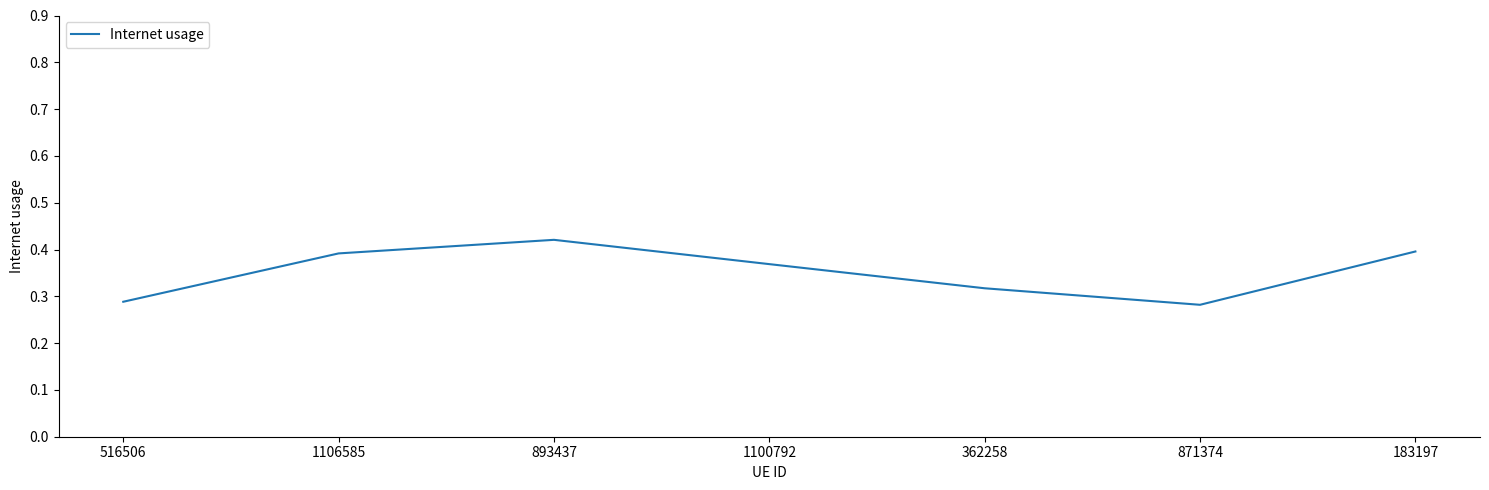

What is the difference between the maximum and minimum values?

0.1